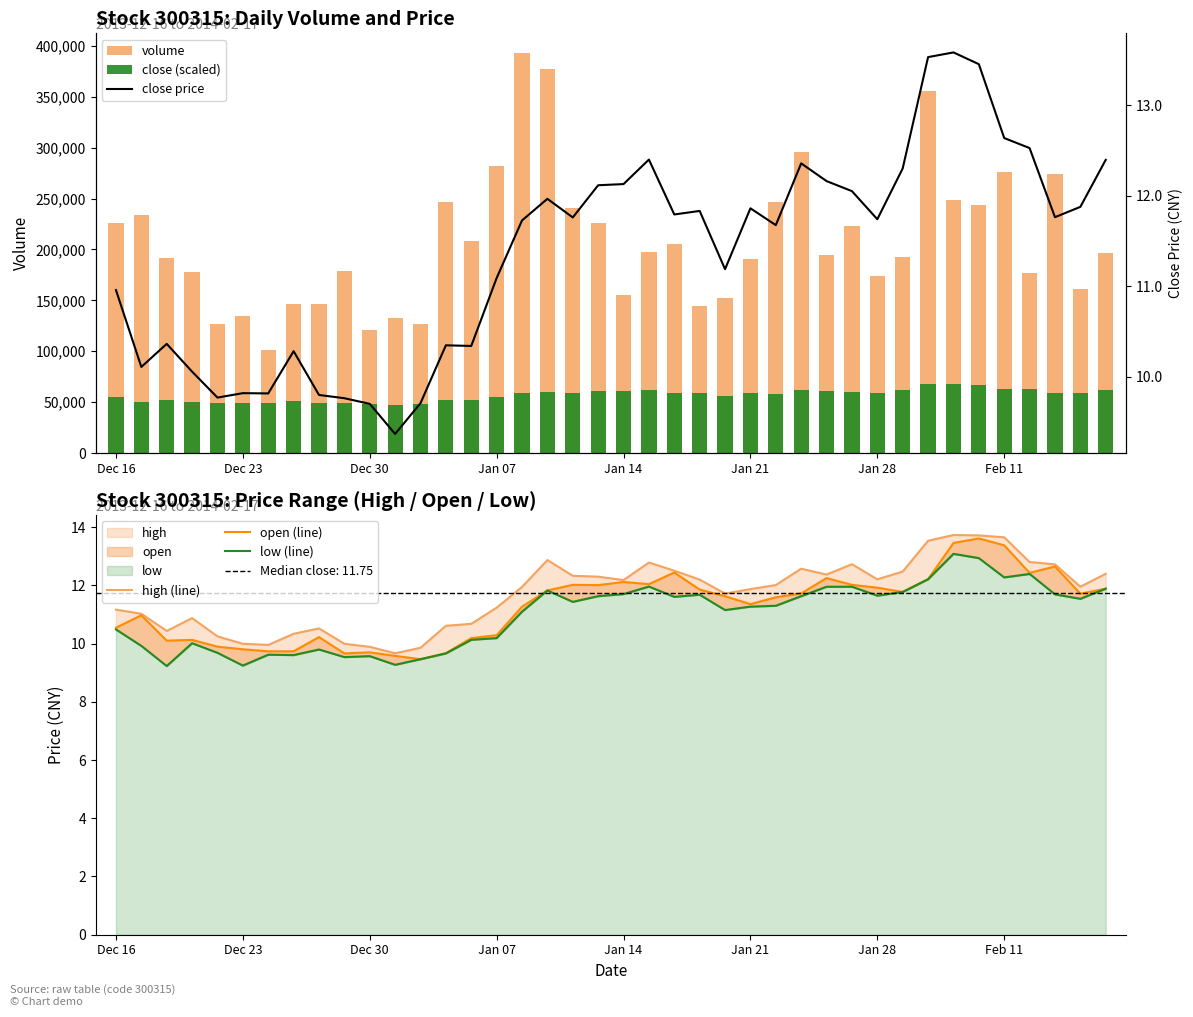

Which category has the lowest value across all series?

Dec 30